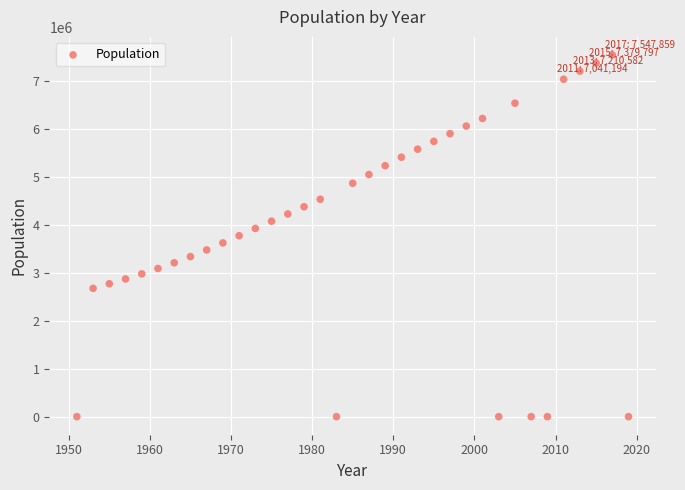

What is the range of X values (max minus min)?

68